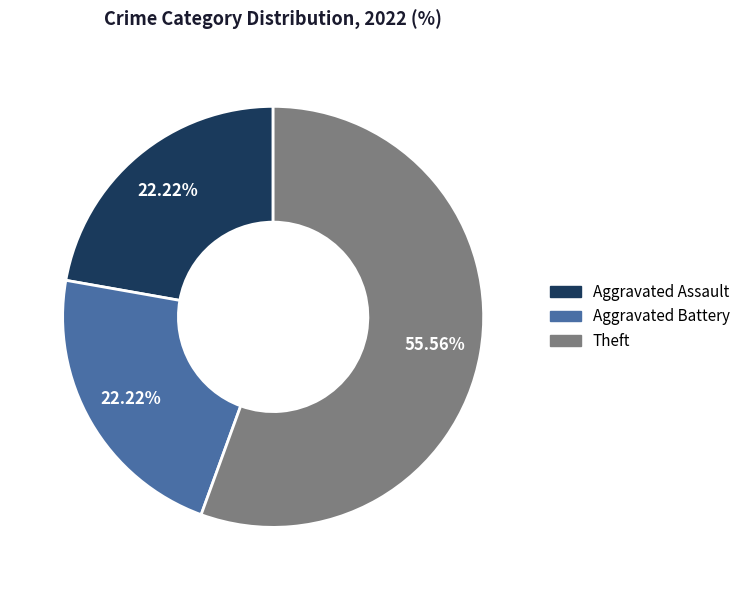

To the nearest percent, what is the average slice percentage?

33%